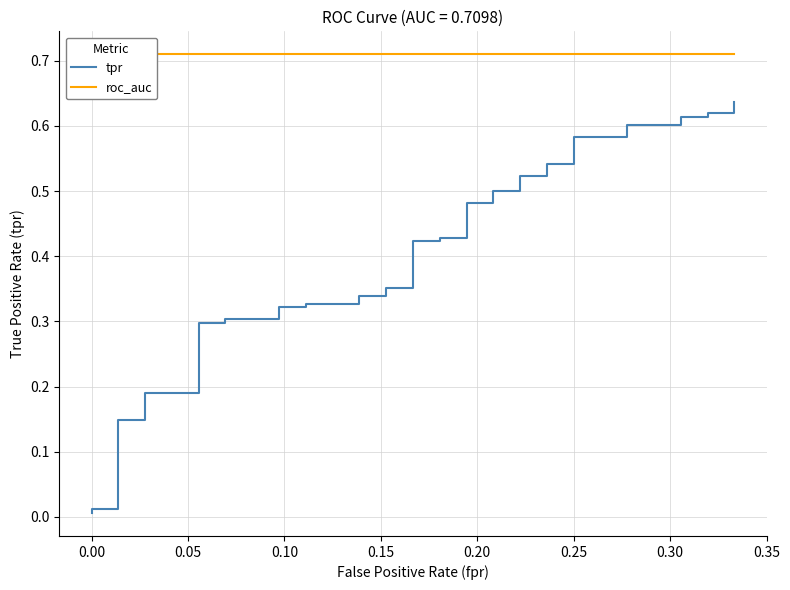

List the series in order of their peak value, highest first.

roc_auc, tpr